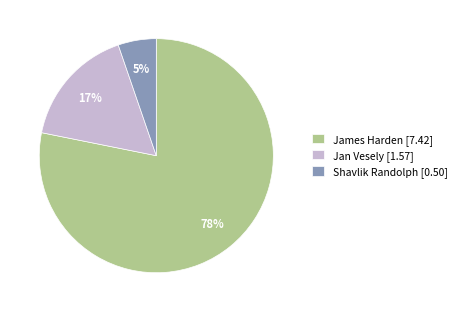

True or false: Shavlik Randolph accounts for 1% of the total.

False